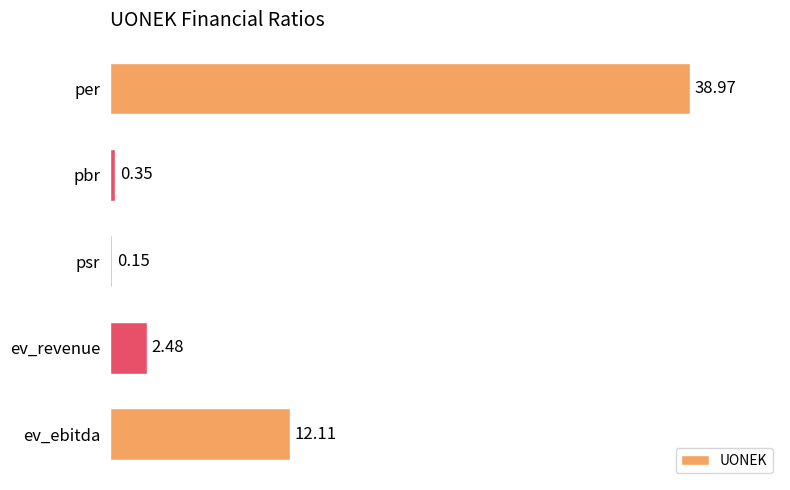

Rank the categories by value from lowest to highest.

psr, pbr, ev_revenue, ev_ebitda, per